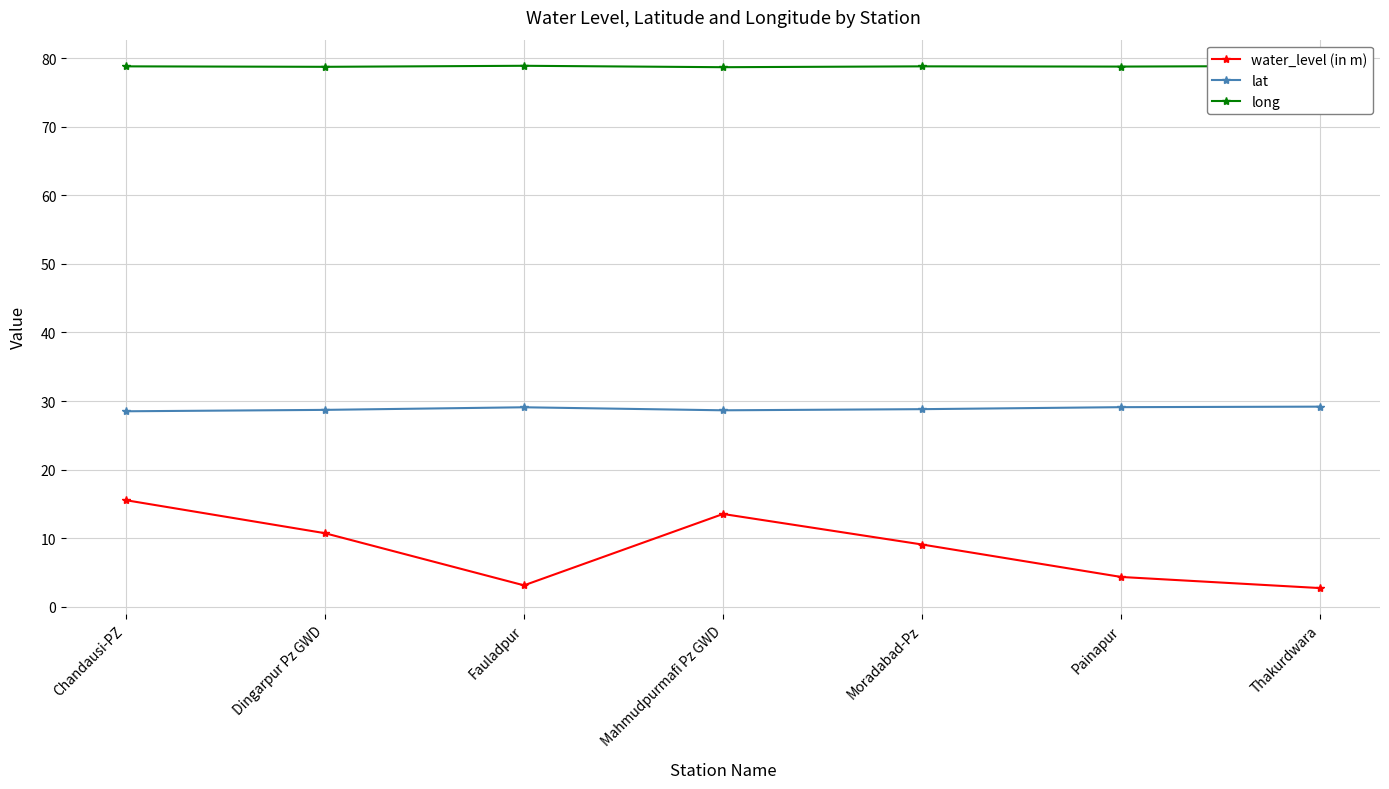

How many values in the water_level (in m) series are below 9?

3